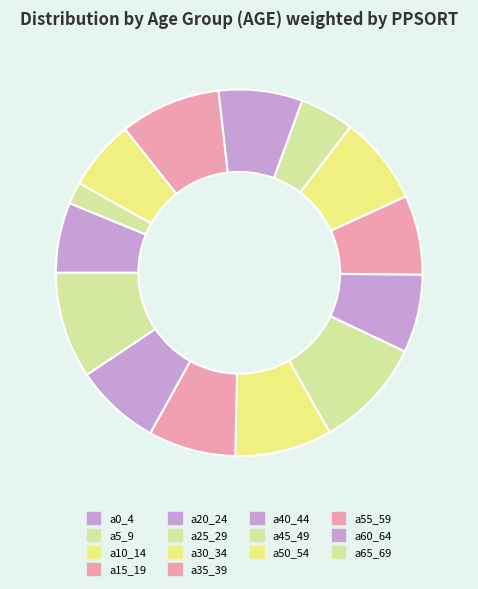

Combined, do a0_4 and a35_39 account for over 50%?

No